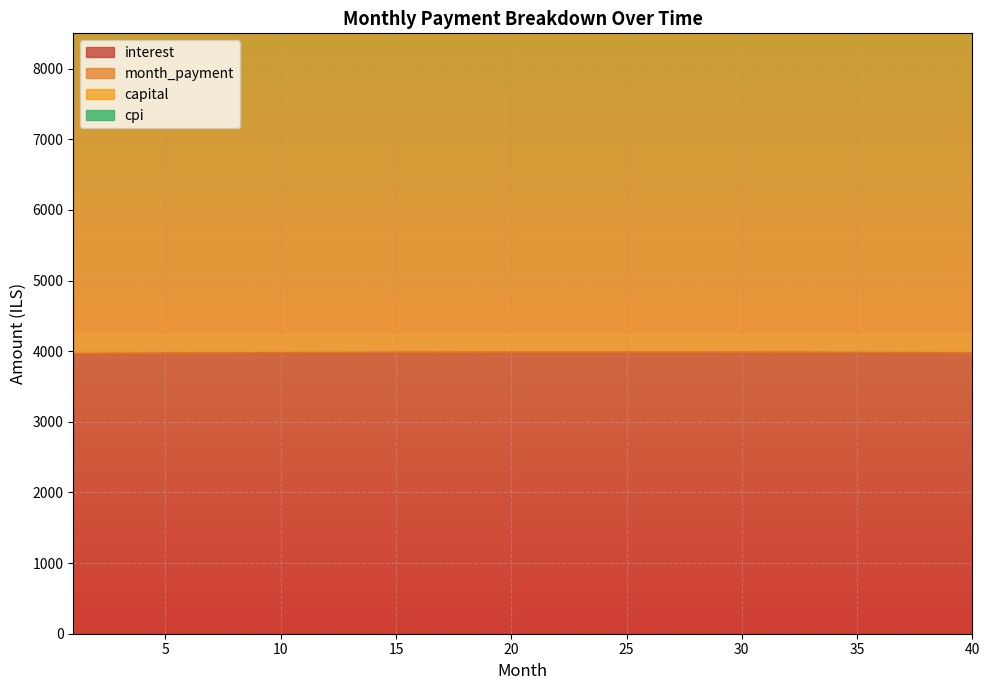

Rank the series at 33 from highest to lowest value.

capital, month_payment, interest